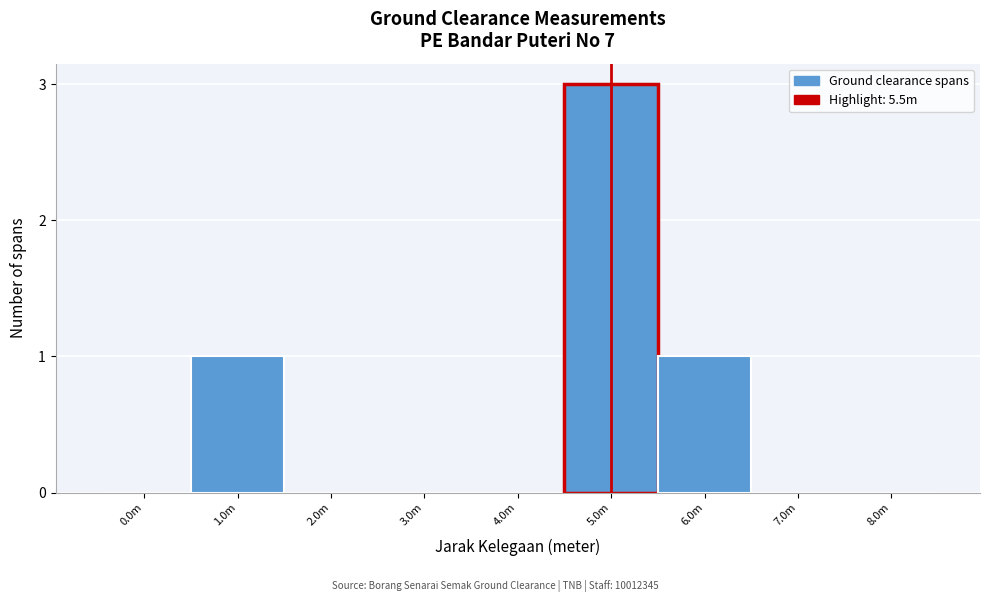

Reading left to right, extract all data points from this chart.

0.0m=0	1.0m=1	2.0m=0	3.0m=0	4.0m=0	5.0m=3	6.0m=1	7.0m=0	8.0m=0